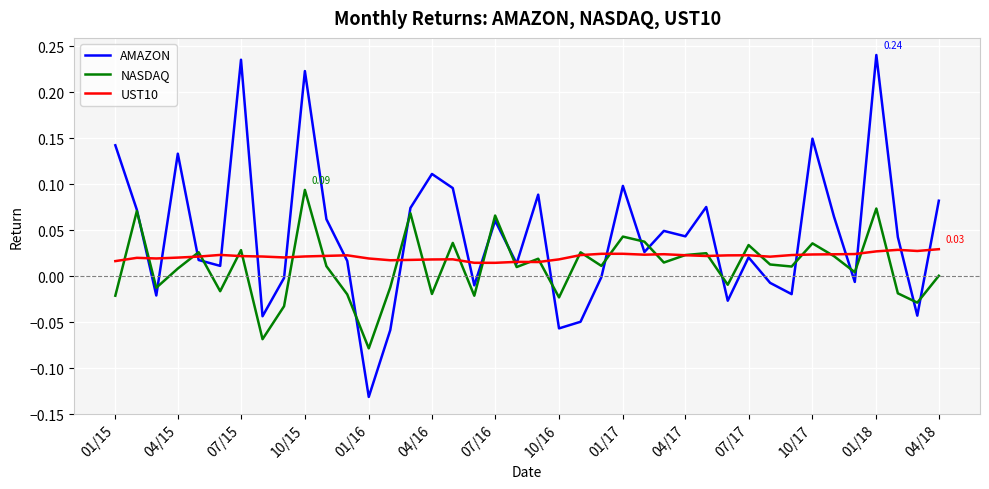

Which series has the largest total across all categories?

AMAZON